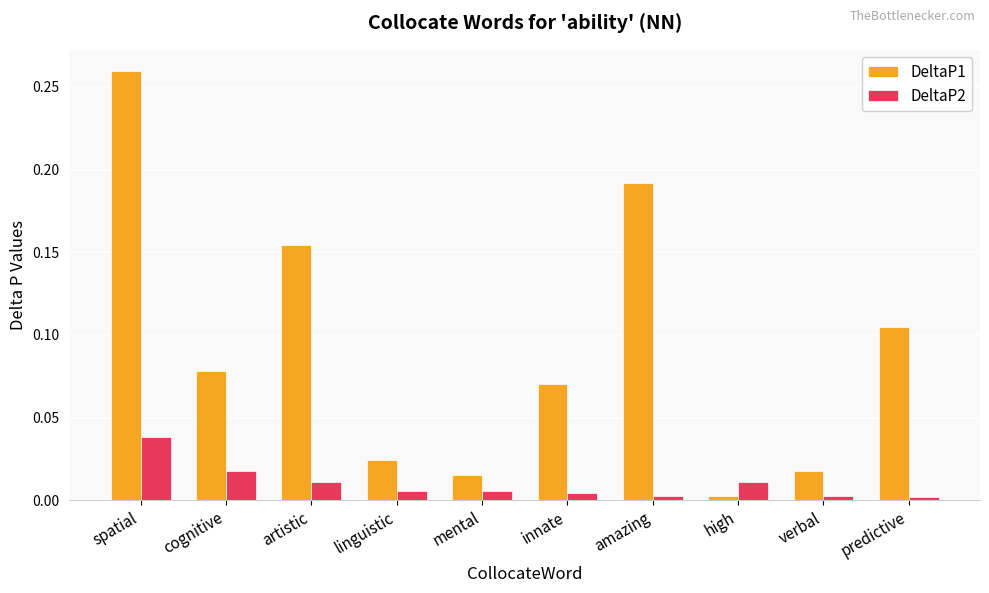

Which series has the largest total across all categories?

DeltaP1